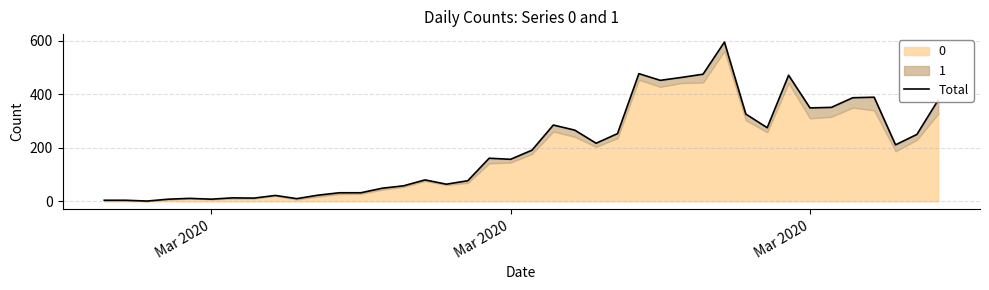

What is the difference between the maximum and minimum values?

594